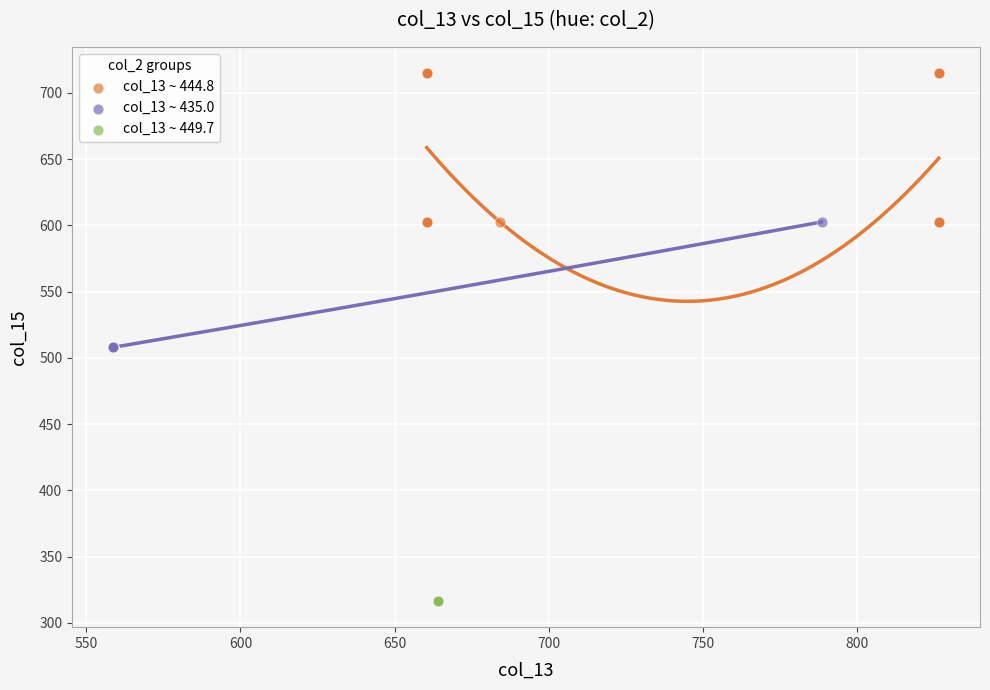

Which series reaches the minimum Y coordinate?

col_13 ~ 449.7